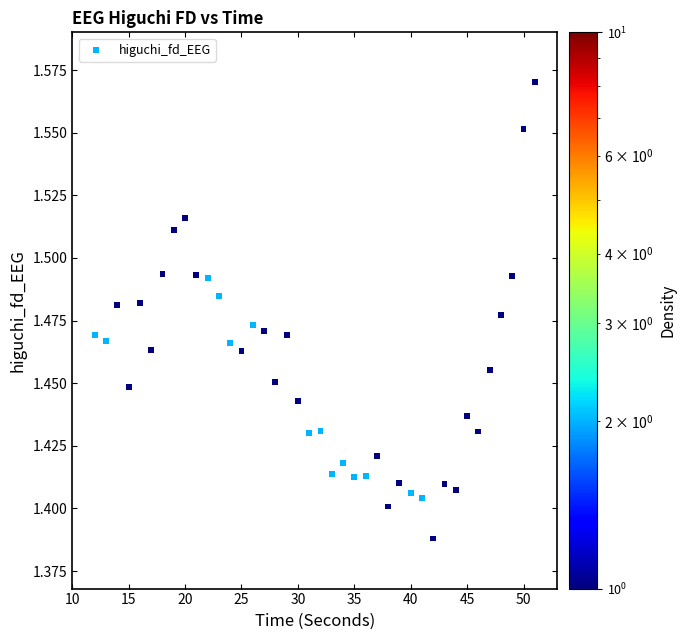

What is the range of X values (max minus min)?

39.0